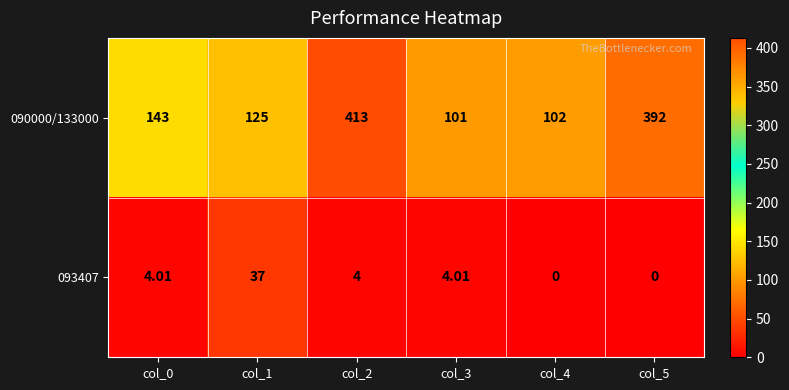

Is the value of 093407 at col_2 greater than the value of 090000/133000 at col_5?

No